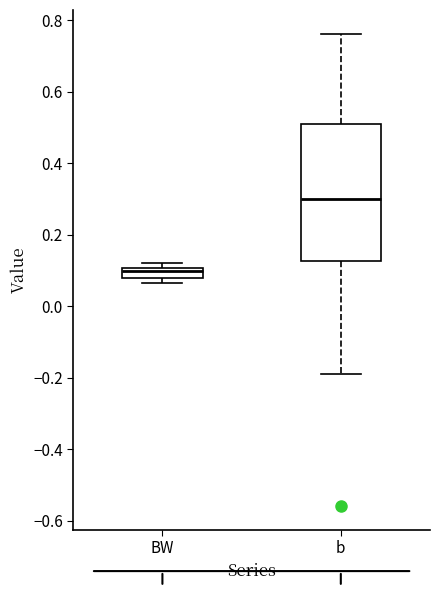

Comparing the boxes themselves (not the whiskers), which one is the tallest?

b